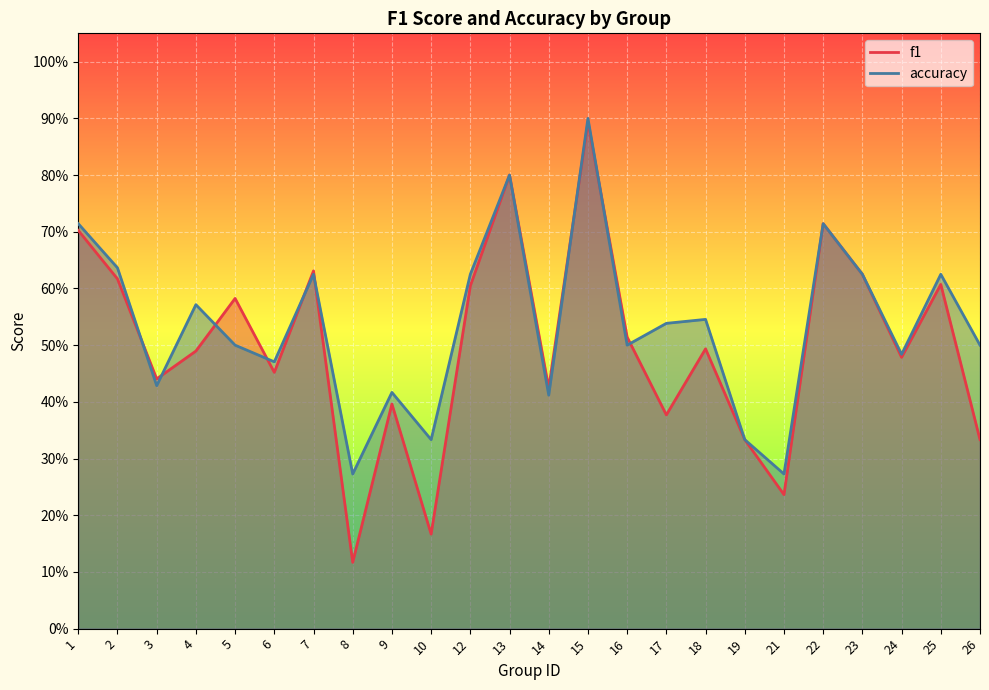

At which label does accuracy reach its minimum?

8